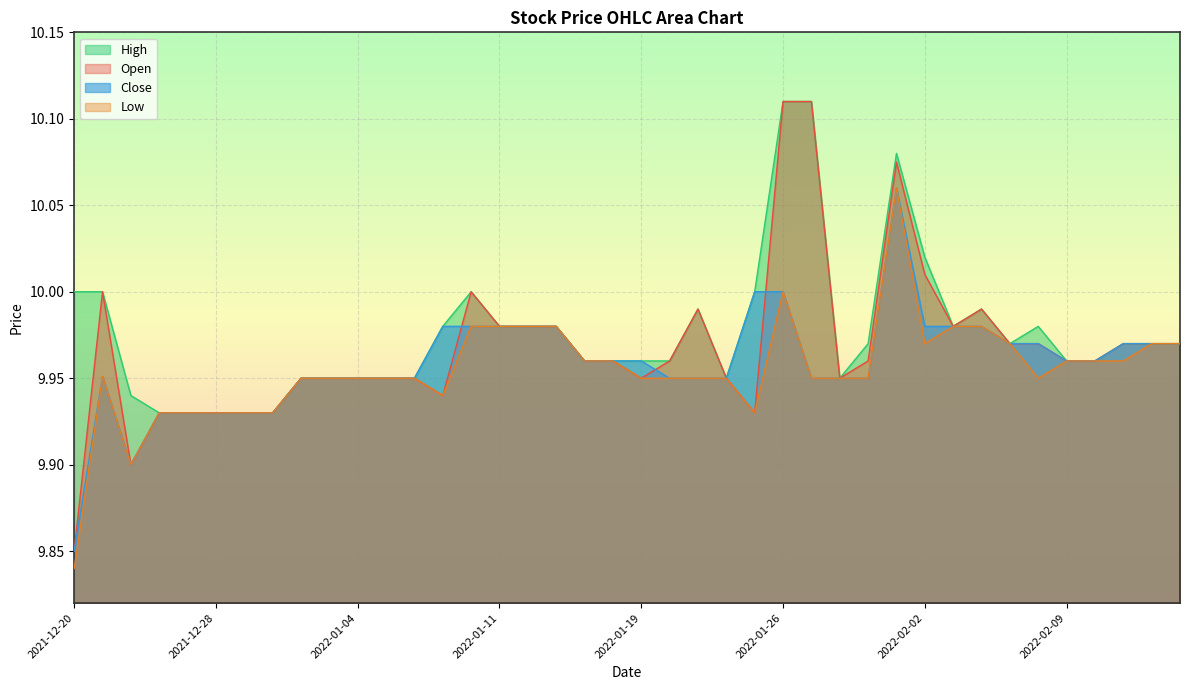

At 2022-02-03, list the series in order from largest to smallest.

Open, High, Low, Close